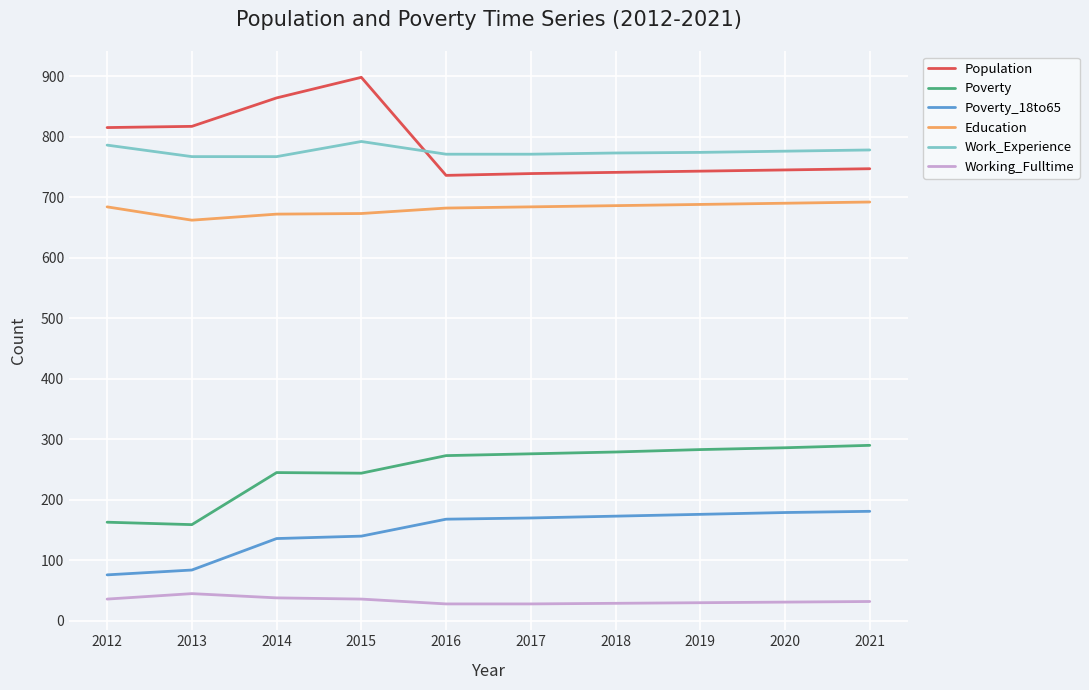

Which category has the lowest value in the Education series?

2013